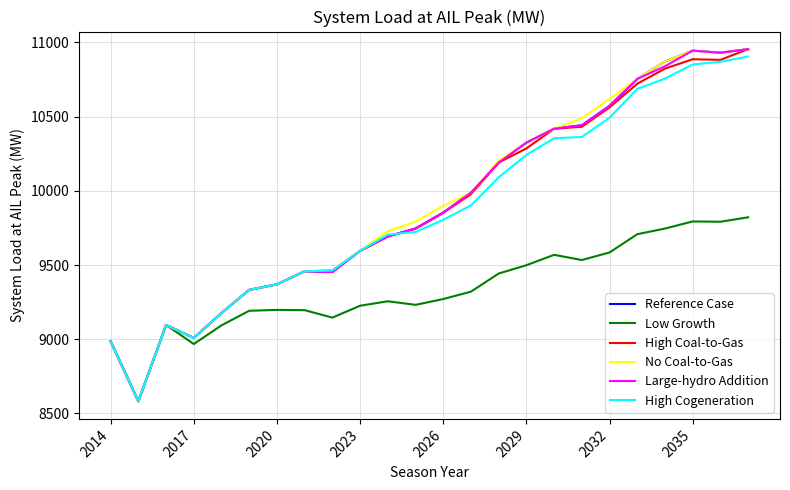

What are all the series names shown in the legend?

Reference Case, Low Growth, High Coal-to-Gas, No Coal-to-Gas, Large-hydro Addition, High Cogeneration